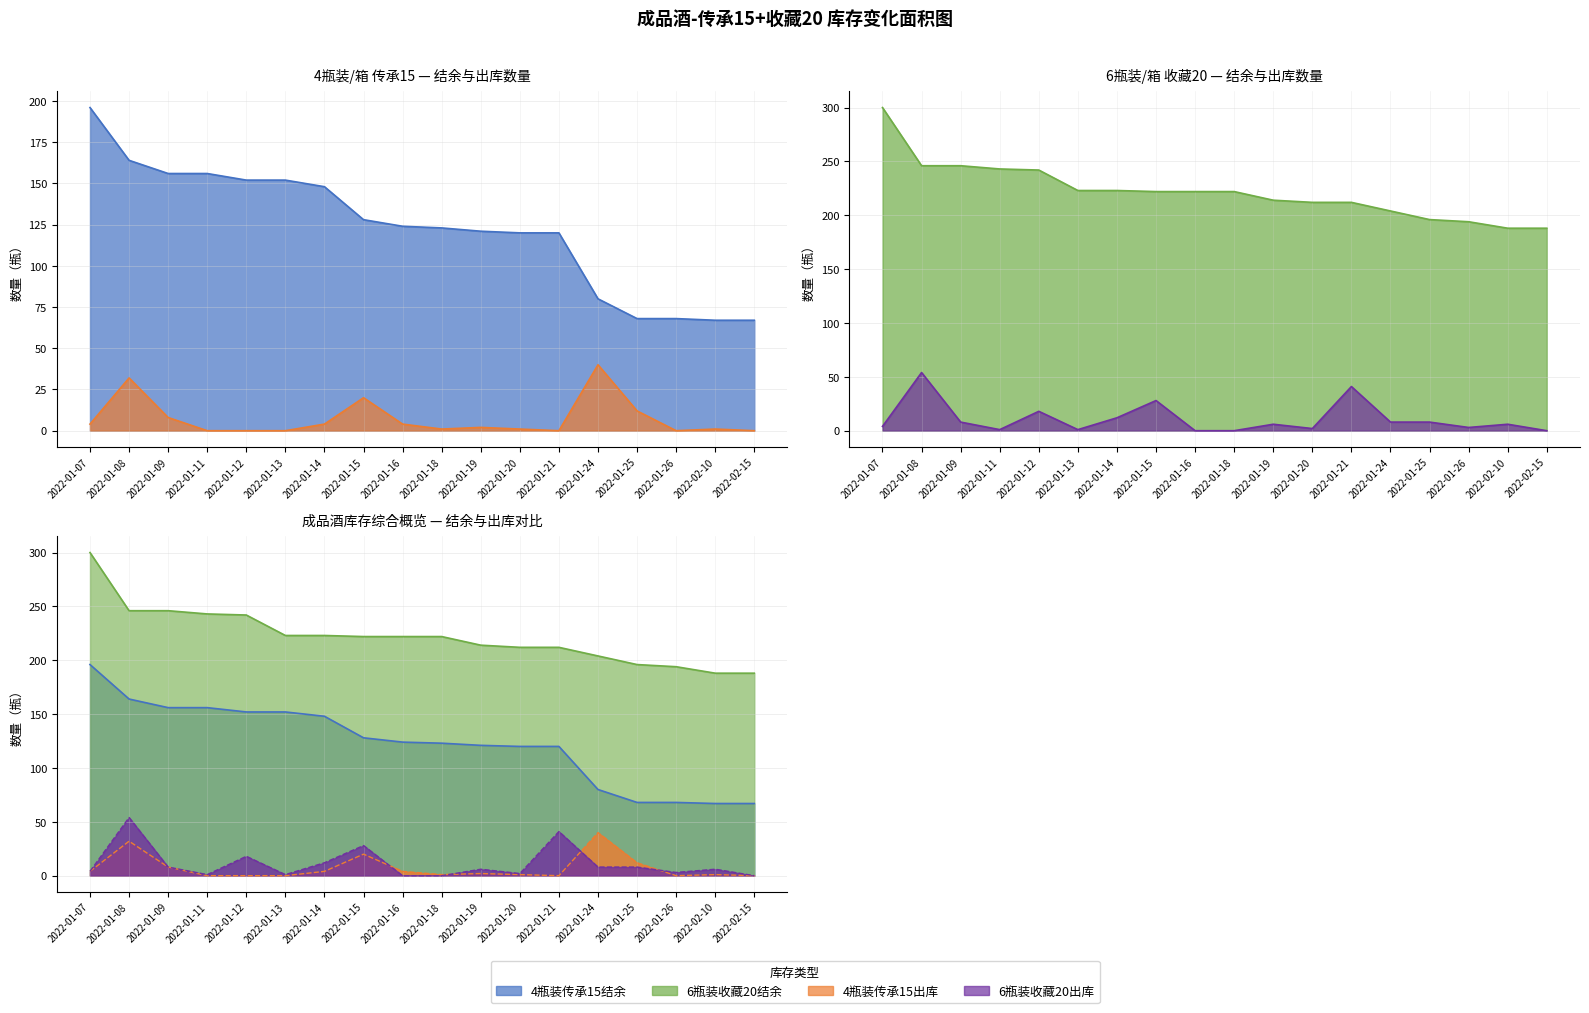

How many interior local valleys does the 4瓶装传承15出库 series have?

3